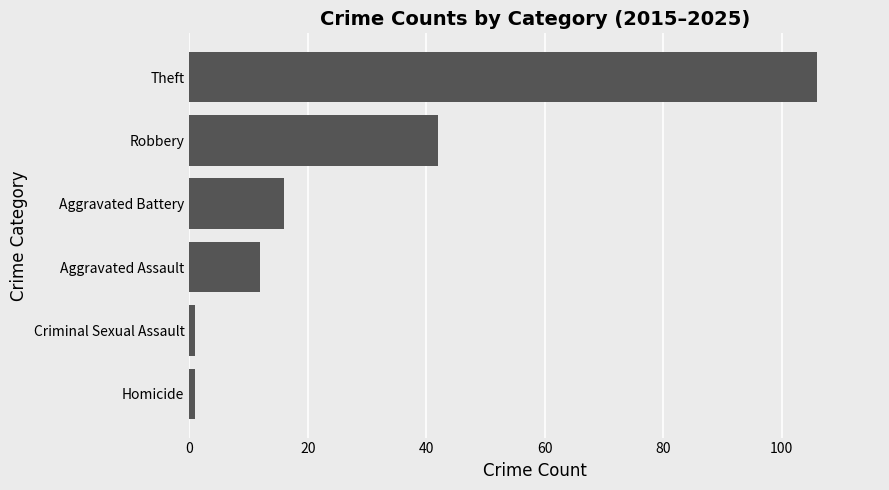

Are the bars horizontal?

Yes